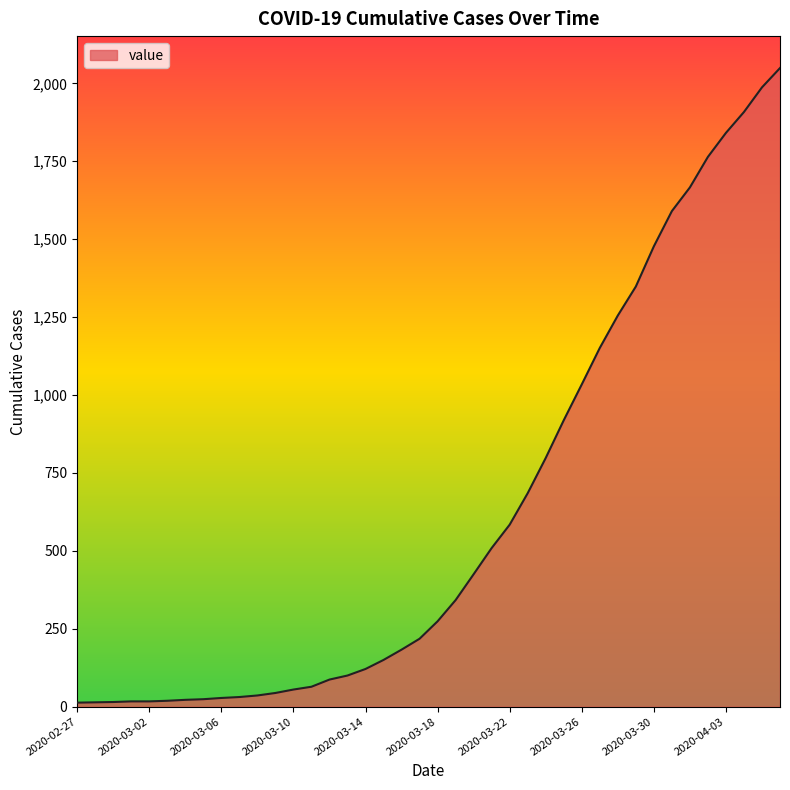

What is the difference between the maximum and minimum values?

2036